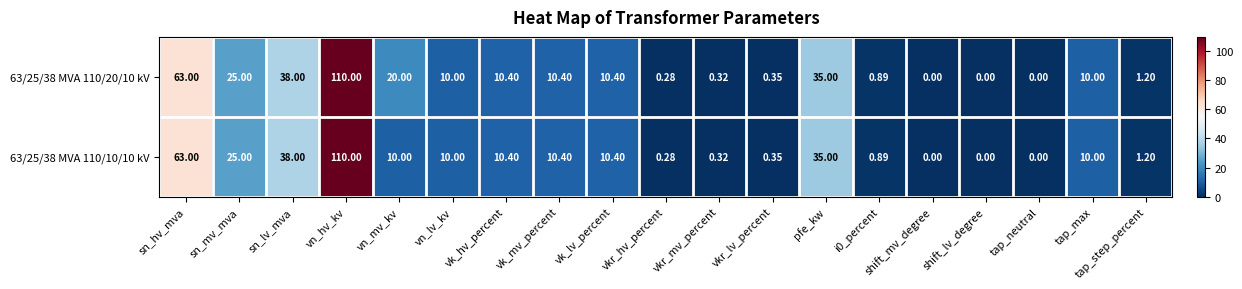

How many data points does each series have?

19